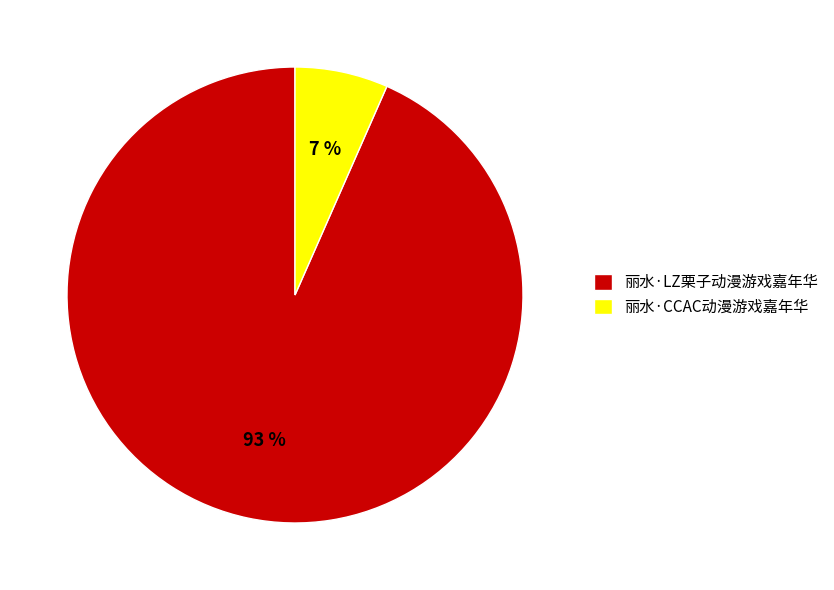

Does any single category account for the majority?

Yes